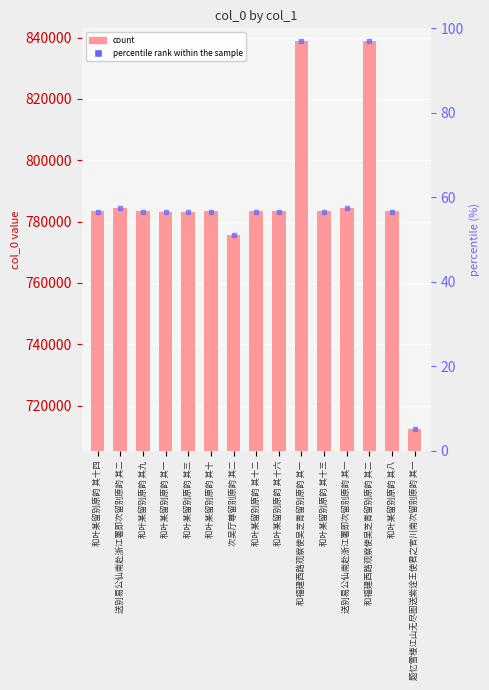

Where is col_0 nearest to the value 775640?

次吴厅尊留别原韵 其二